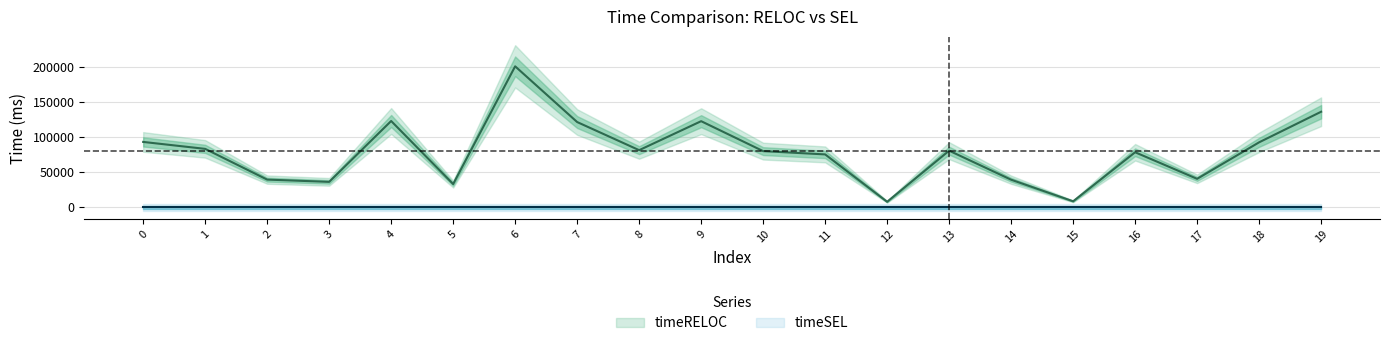

What is the ratio of the value at 14 to the value at 17?

1.0